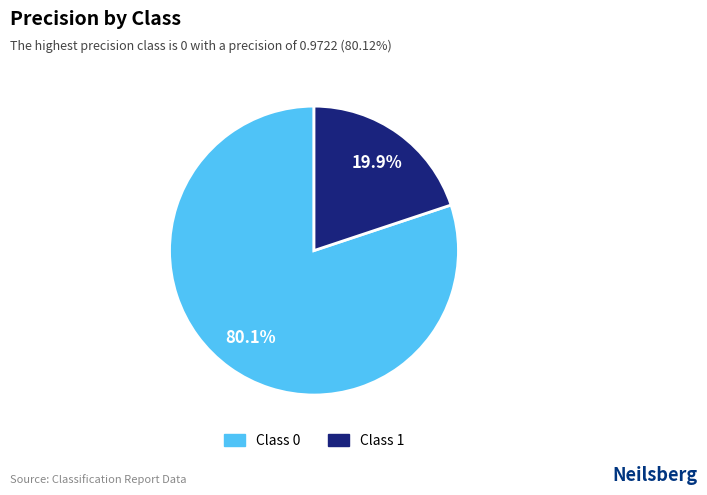

How many segments does this pie chart have?

2